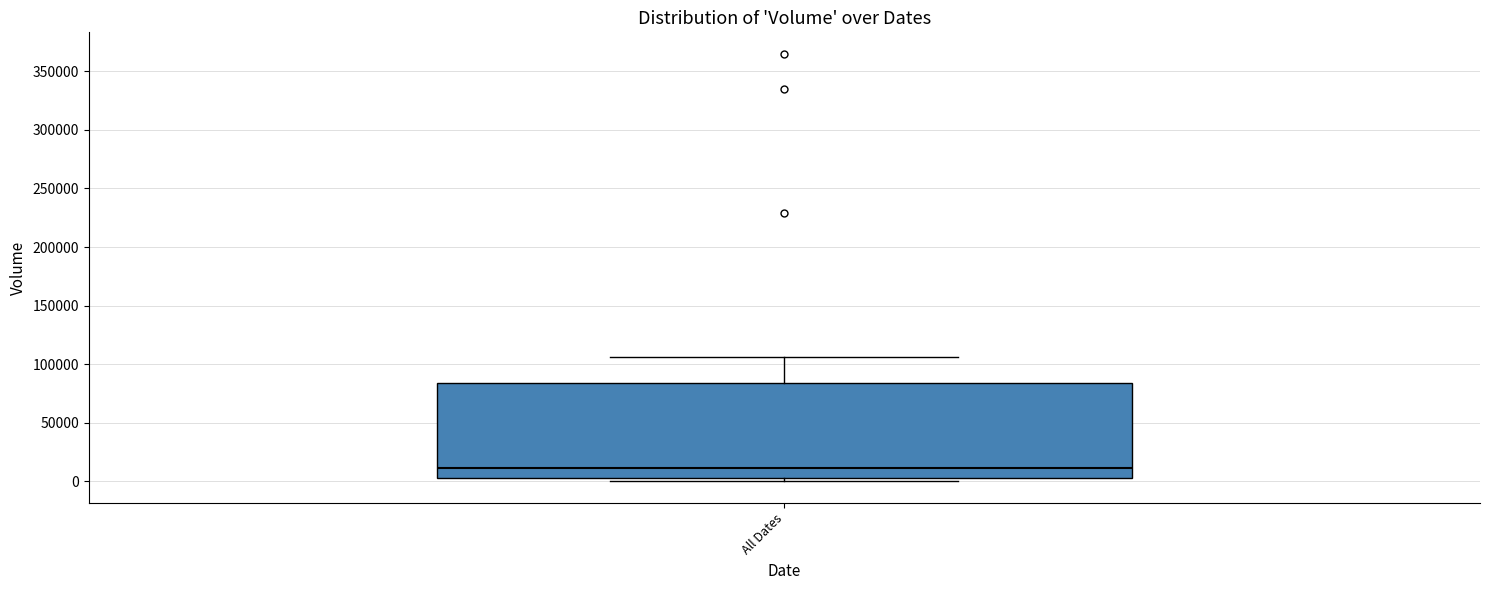

Where is the lower edge of the box for All Dates on the y-axis? The values are not printed on the chart, so give them approximately, as read against the axis.

5000